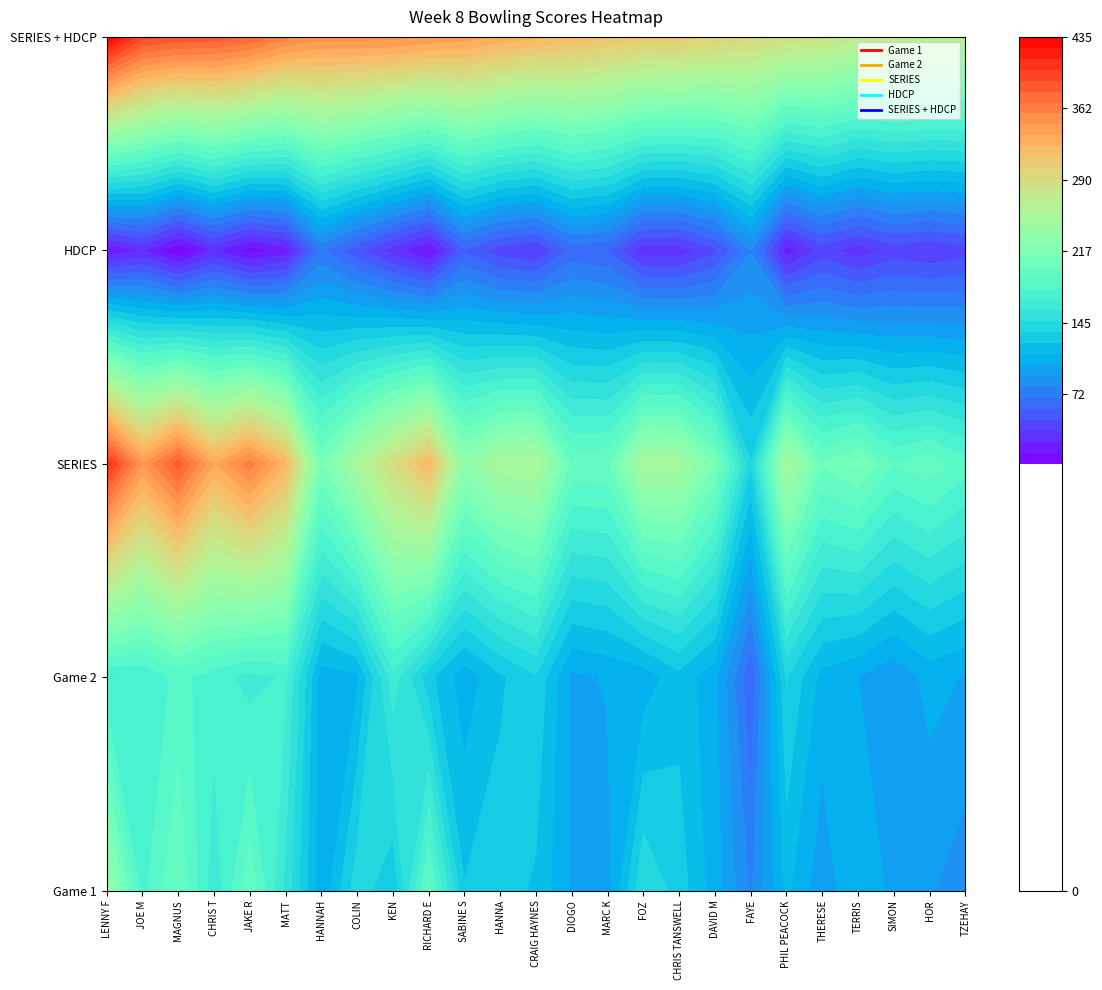

Reading left to right, list all the values displayed in this chart.

Game 1: LENNY F=241	JOE M=176	MAGNUS=202	CHRIS T=160	JAKE R=199	MATT=154	HANNAH=104	COLIN=142	KEN=126	RICHARD E=195	SABINE S=125	HANNA=130	CRAIG HAYNES=122	DIOGO=100	MARC K=97	FOZ=146	CHRIS TANSWELL=130	DAVID M=107	FAYE=78	PHIL PEACOCK=116	THERESE=94	TERRIS=113	SIMON=98	HOR=92	TZEHAY=84
Game 2: LENNY F=168	JOE M=169	MAGNUS=183	CHRIS T=174	JAKE R=164	MATT=170	HANNAH=107	COLIN=111	KEN=164	RICHARD E=128	SABINE S=106	HANNA=122	CRAIG HAYNES=134	DIOGO=99	MARC K=103	FOZ=106	CHRIS TANSWELL=120	DAVID M=105	FAYE=58	PHIL PEACOCK=136	THERESE=109	TERRIS=102	SIMON=93	HOR=106	TZEHAY=101
SERIES: LENNY F=409	JOE M=345	MAGNUS=385	CHRIS T=334	JAKE R=363	MATT=324	HANNAH=211	COLIN=253	KEN=290	RICHARD E=323	SABINE S=231	HANNA=252	CRAIG HAYNES=256	DIOGO=199	MARC K=200	FOZ=252	CHRIS TANSWELL=250	DAVID M=212	FAYE=136	PHIL PEACOCK=252	THERESE=203	TERRIS=215	SIMON=191	HOR=198	TZEHAY=185
HDCP: LENNY F=13	JOE M=25	MAGNUS=2	CHRIS T=26	JAKE R=8	MATT=18	HANNAH=70	COLIN=49	KEN=30	RICHARD E=11	SABINE S=55	HANNA=40	CRAIG HAYNES=35	DIOGO=61	MARC K=57	FOZ=29	CHRIS TANSWELL=29	DAVID M=44	FAYE=79	PHIL PEACOCK=18	THERESE=40	TERRIS=29	SIMON=40	HOR=36	TZEHAY=41
SERIES + HDCP: LENNY F=435	JOE M=395	MAGNUS=389	CHRIS T=386	JAKE R=379	MATT=360	HANNAH=351	COLIN=351	KEN=350	RICHARD E=345	SABINE S=341	HANNA=332	CRAIG HAYNES=326	DIOGO=321	MARC K=314	FOZ=310	CHRIS TANSWELL=308	DAVID M=300	FAYE=294	PHIL PEACOCK=288	THERESE=283	TERRIS=273	SIMON=271	HOR=270	TZEHAY=267